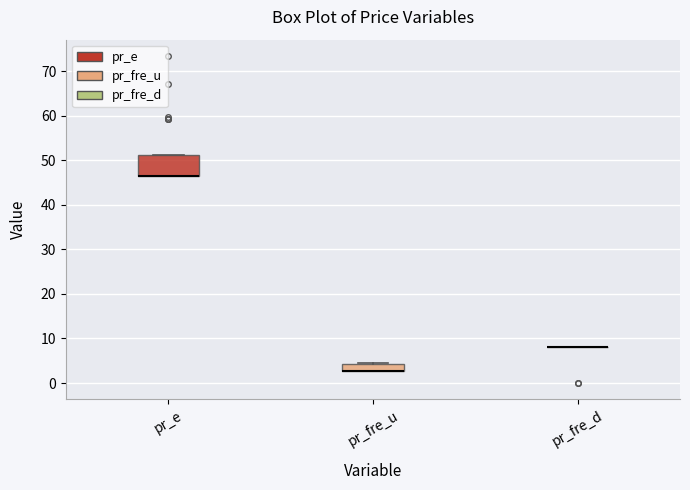

Reading left to right, transcribe this box plot: for each box, give where its median line is, the range the box spans, and where its two whiskers end, as read against the y-axis. The values are not printed on the chart, so give them approximately, as read against the axis.

pr_e: median 47 (drawn on the box's lower edge), box 47 to 51, whiskers 47 to 51
pr_fre_u: median 3 (drawn on the box's lower edge), box 3 to 4, whiskers 3 to 4
pr_fre_d: box collapsed to a line at 8, whiskers 8 to 8